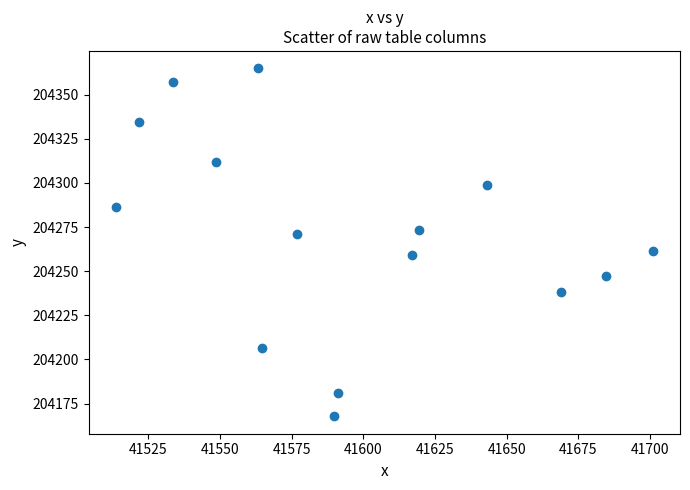

What is the range of Y values (max minus min)?

197.1